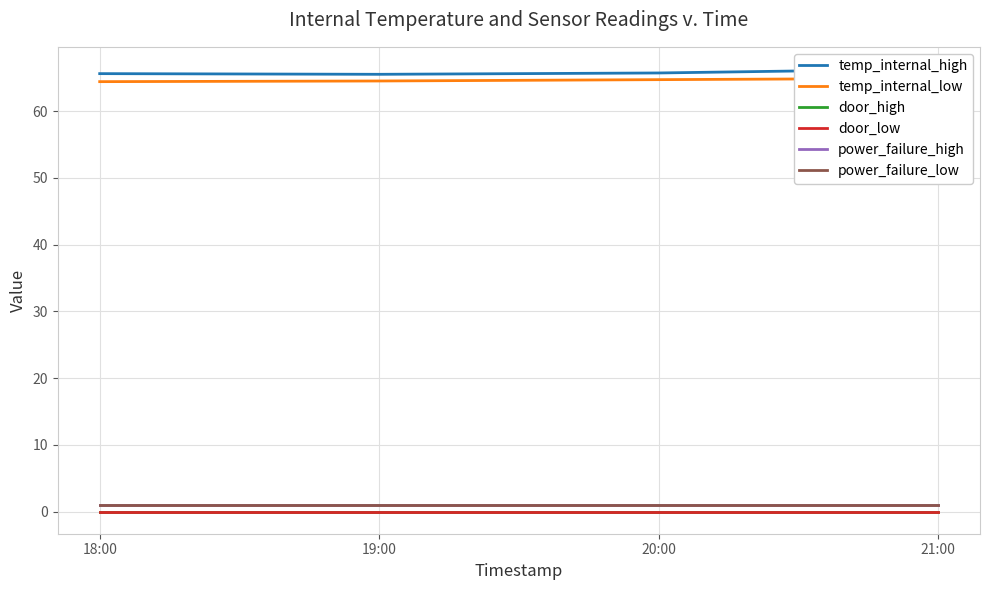

True or false: door_high has a value of 0.0 at 21:00.

True